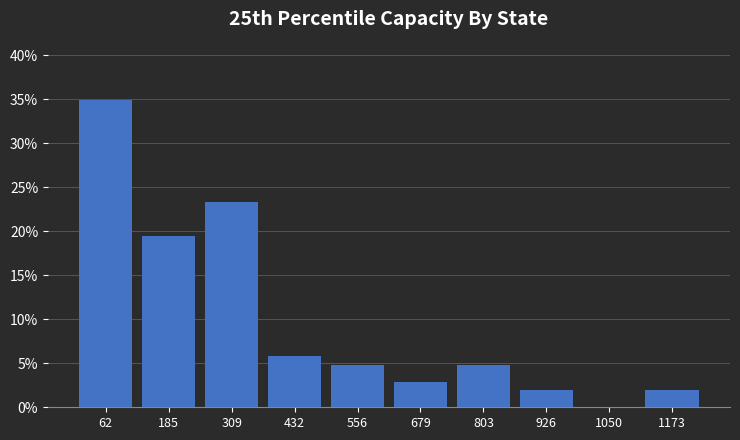

Which range on the x-axis has the tallest bar?

0 to 120